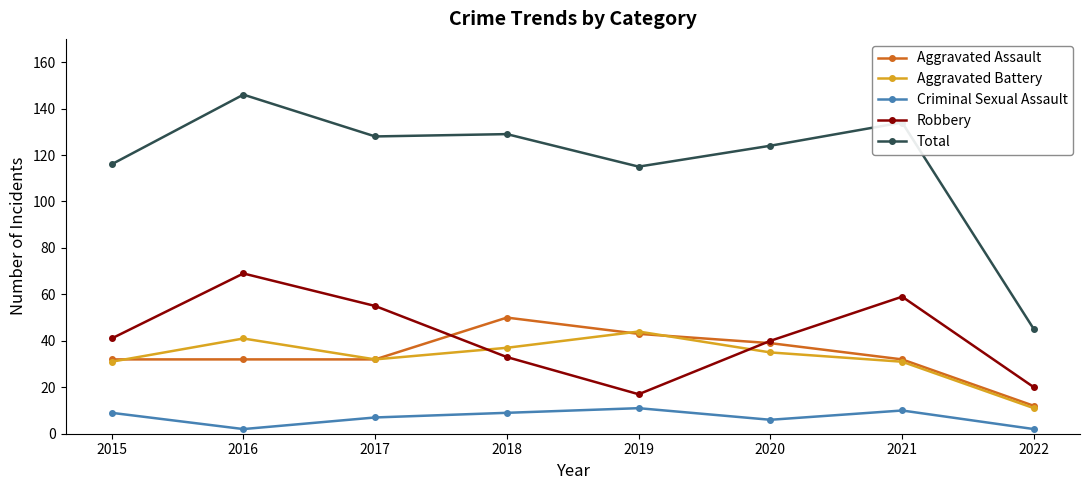

Reading left to right, extract all data points from this chart.

Aggravated Assault: 32	32	32	50	43	39	32	12
Aggravated Battery: 31	41	32	37	44	35	31	11
Criminal Sexual Assault: 9	2	7	9	11	6	10	2
Robbery: 41	69	55	33	17	40	59	20
Total: 116	146	128	129	115	124	134	45